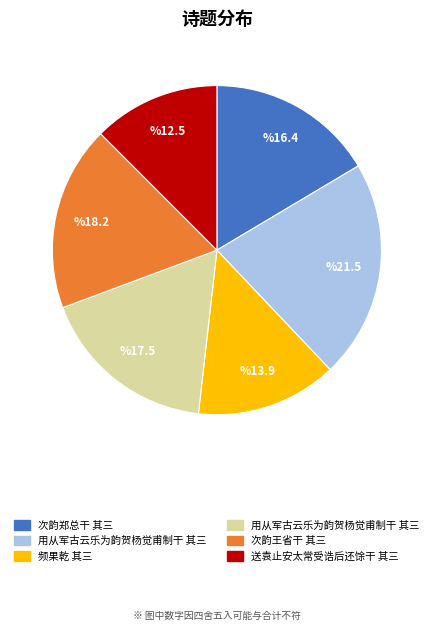

Is there any slice that represents more than half of the pie?

No